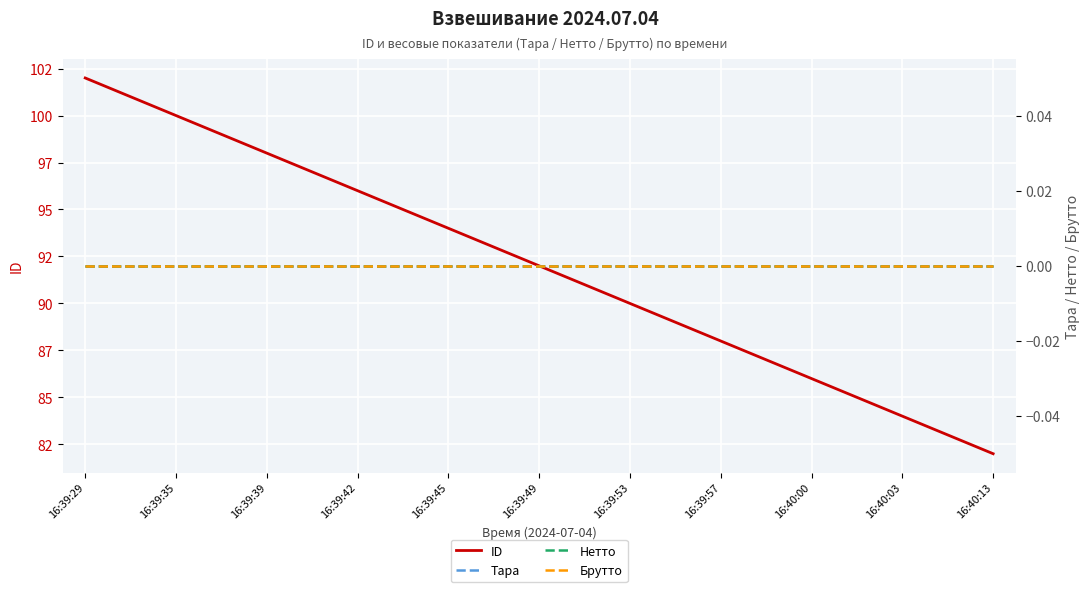

True or false: ID and Тара cross at least once.

False